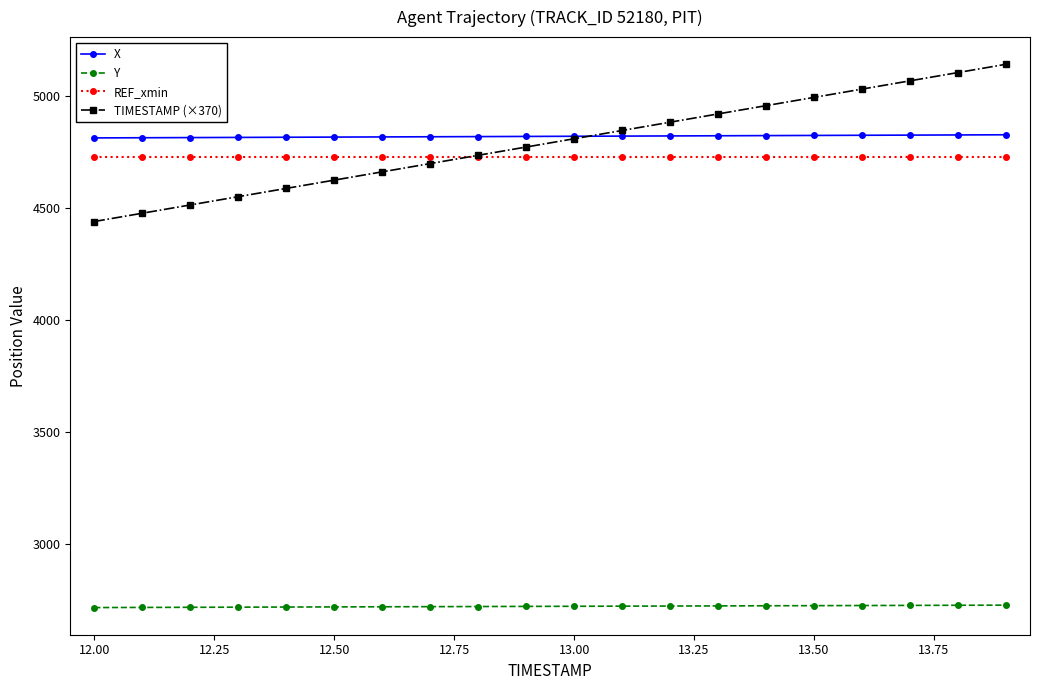

What is the value of the REF_xmin point at the 2nd from the left?

4728.3